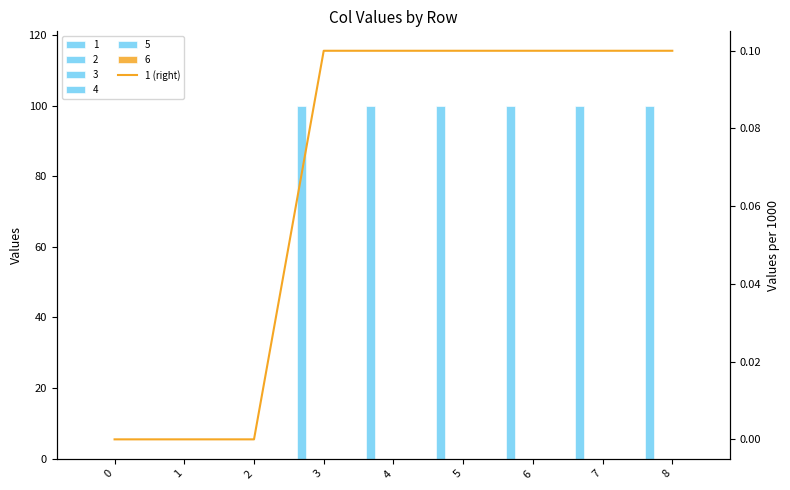

Is it true that the value at 3 is 0.0?

False